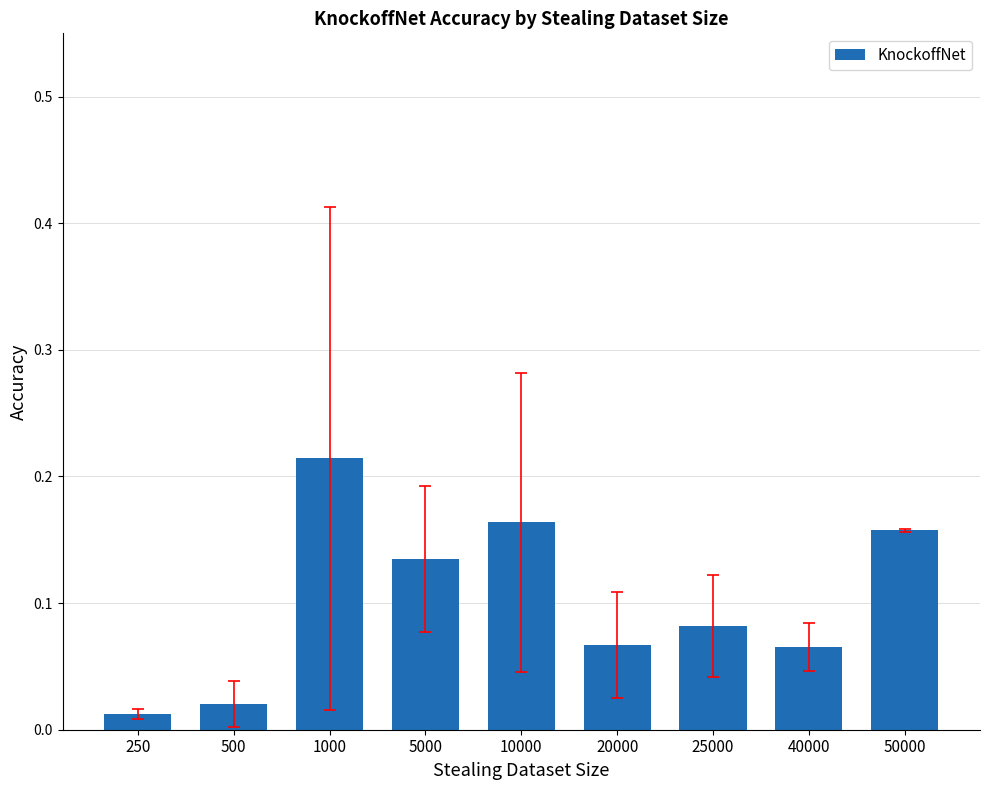

Which label corresponds to the largest value in the chart?

1000